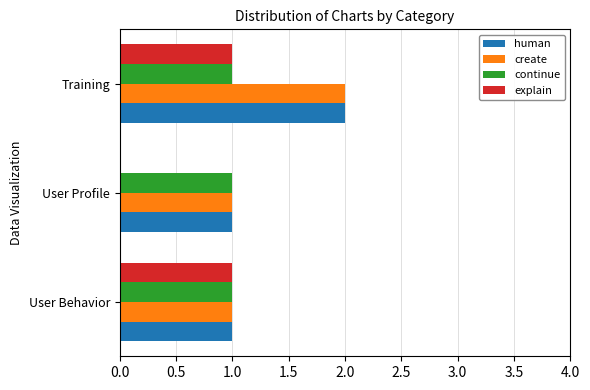

What is the total value across all series at User Behavior?

4